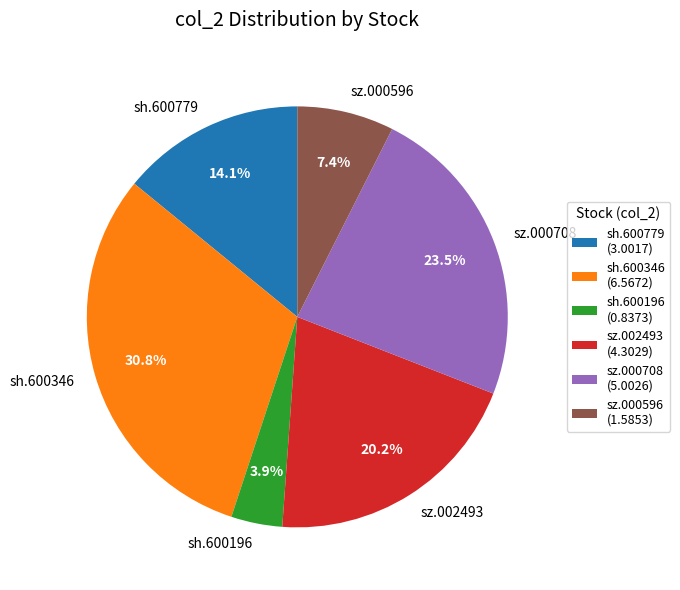

Approximately how many times larger is the value at sh.600779 compared to sh.600346?

0.5